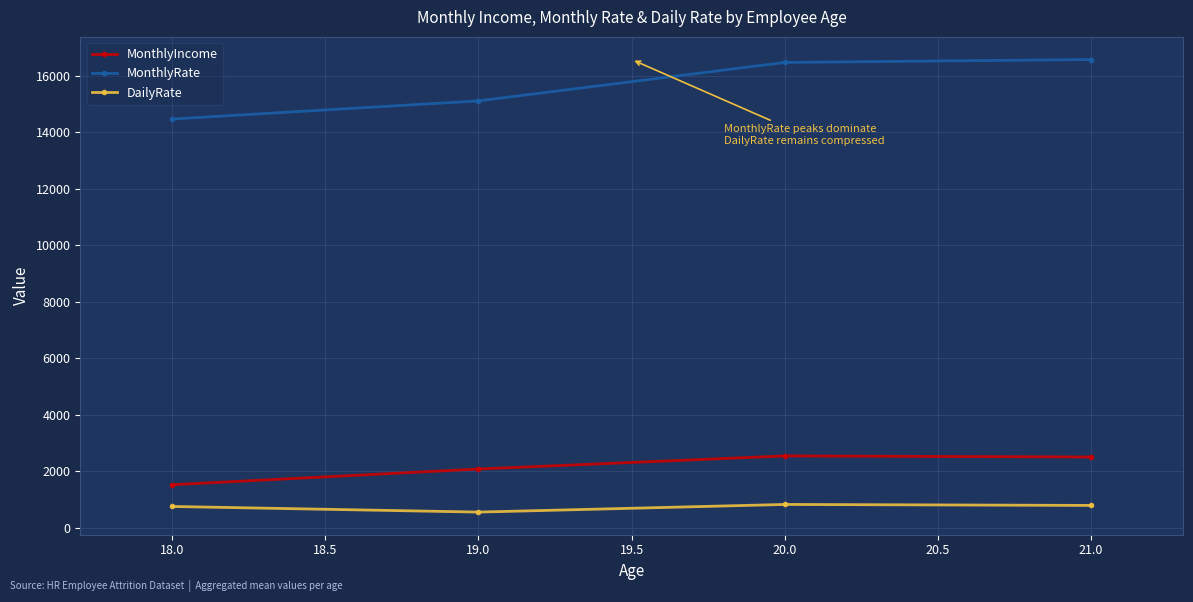

True or false: MonthlyRate and DailyRate intersect in this chart.

False